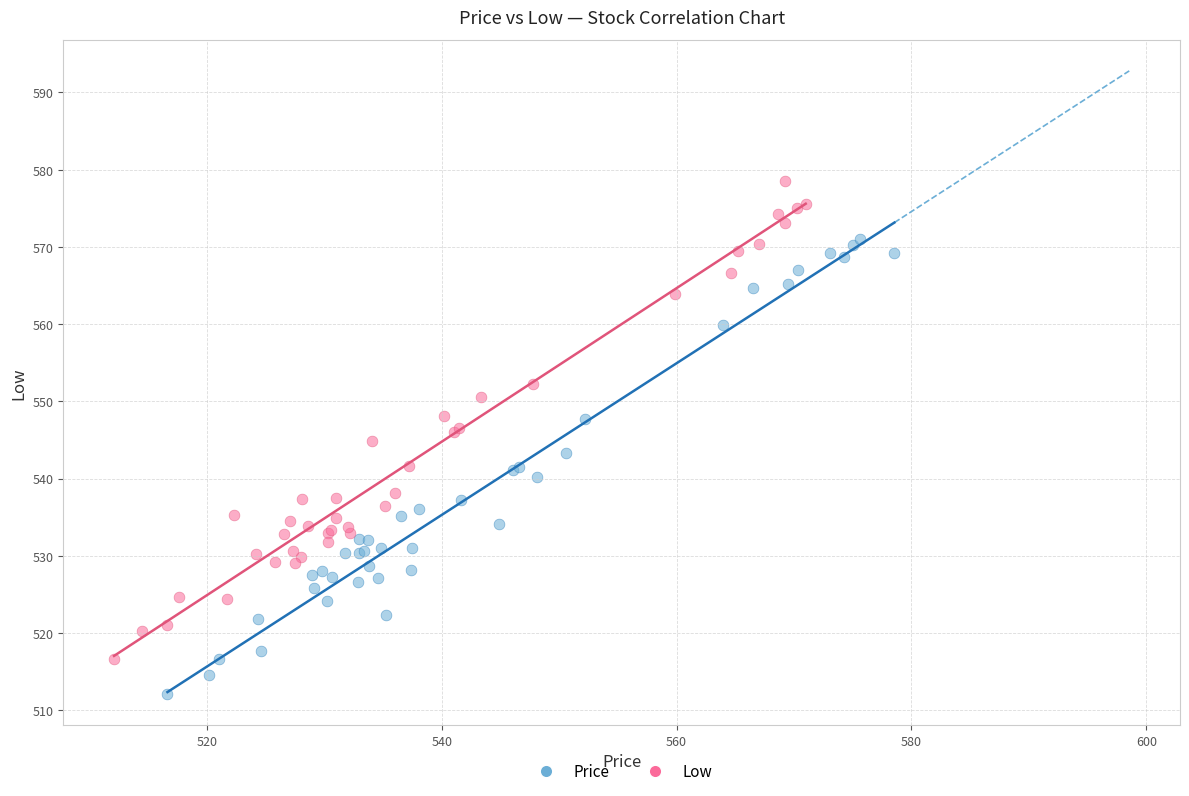

Which series reaches the maximum Y coordinate?

Low